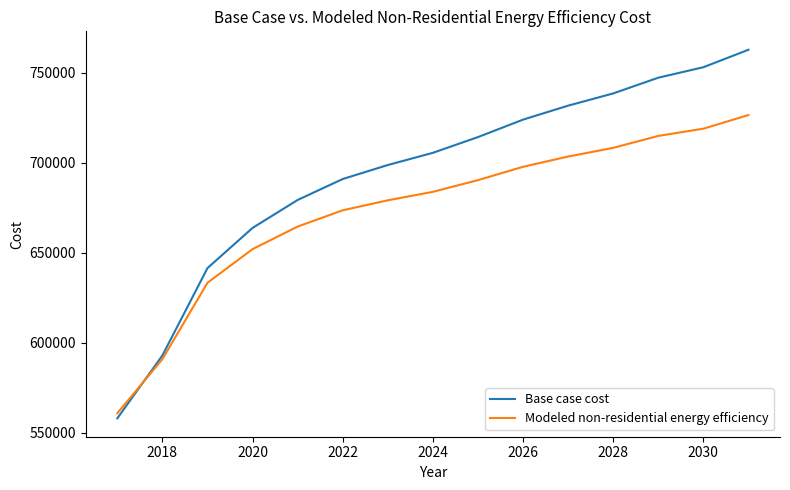

Reading right to left, what are all the values shown in this chart?

Base case cost: 762865.0	753161.8	747339.9	738607.0	731814.7	724052.1	714348.9	705616.0	698823.8	691061.2	679417.3	663892.2	641574.8	593058.7	558127.1
Modeled non-residential energy efficiency: 726592.8	719018.9	715002.7	708371.3	703535.1	697849.0	690432.0	683930.5	679227.4	673677.7	664636.2	652104.0	633435.9	590993.6	560938.6